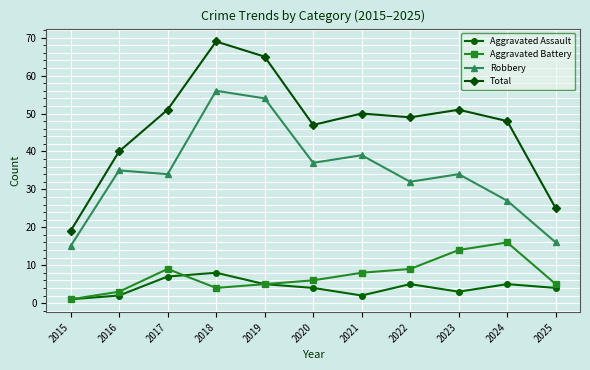

Which series has the widest spread of values?

Total